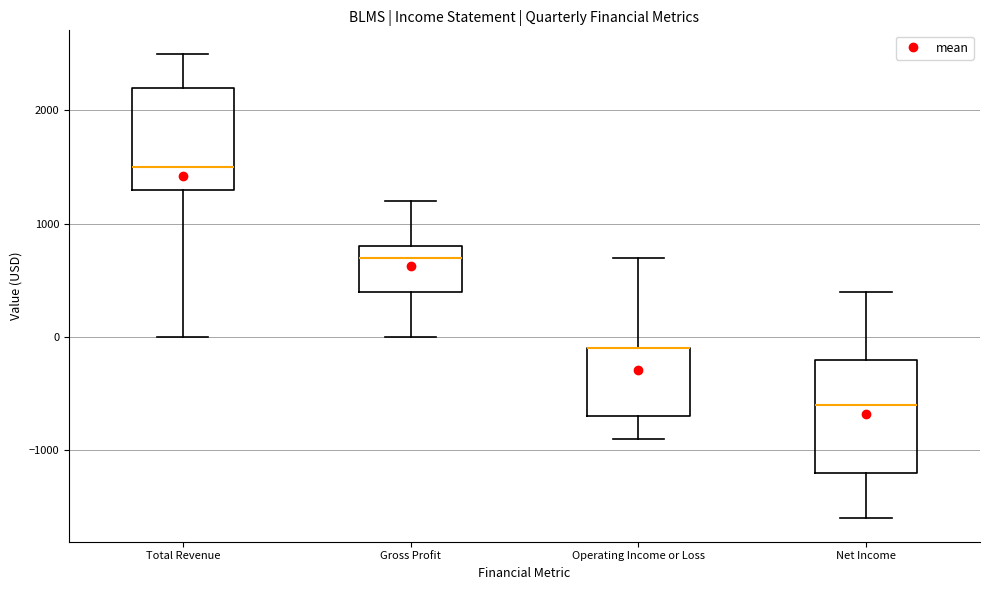

Reading left to right, transcribe this box plot: for each box, give where its median line is, the range the box spans, and where its two whiskers end, as read against the y-axis. The values are not printed on the chart, so give them approximately, as read against the axis.

Total Revenue: median 1500, box 1300 to 2200, whiskers 0 to 2500
Gross Profit: median 700, box 400 to 800, whiskers 0 to 1200
Operating Income or Loss: median -100 (drawn on the box's upper edge), box -700 to -100, whiskers -900 to 700
Net Income: median -600, box -1200 to -200, whiskers -1600 to 400